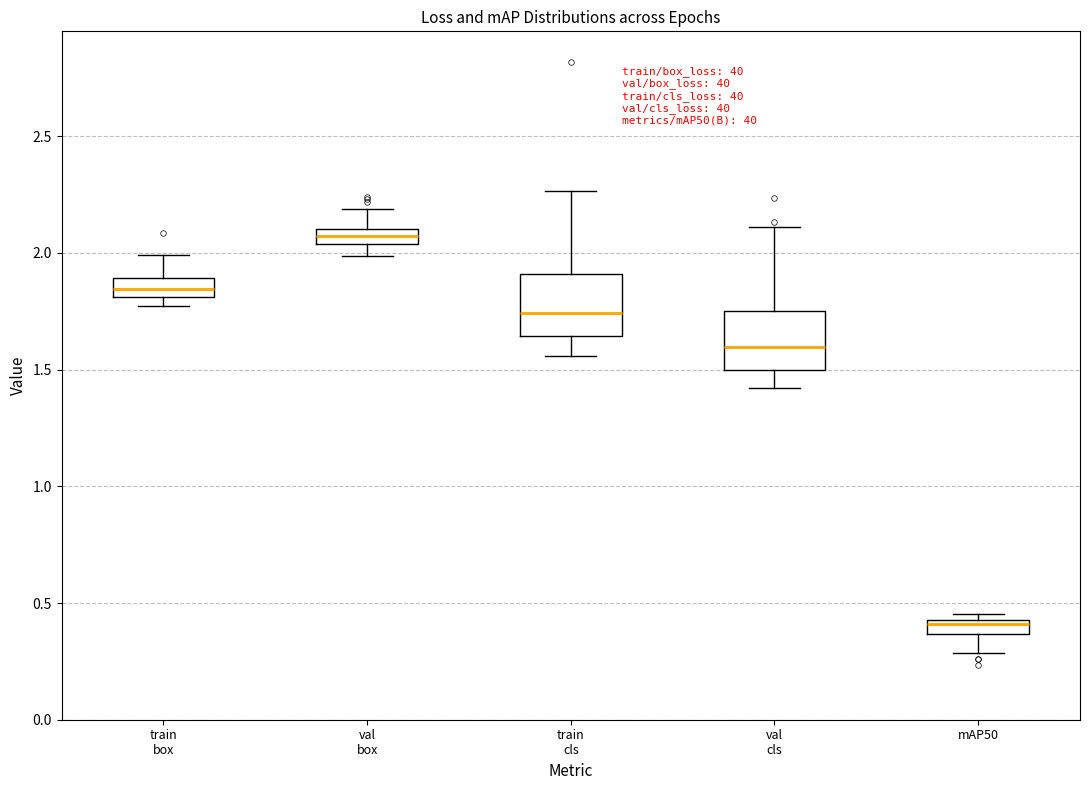

Where is the upper edge of the box for train box on the y-axis? The values are not printed on the chart, so give them approximately, as read against the axis.

1.90